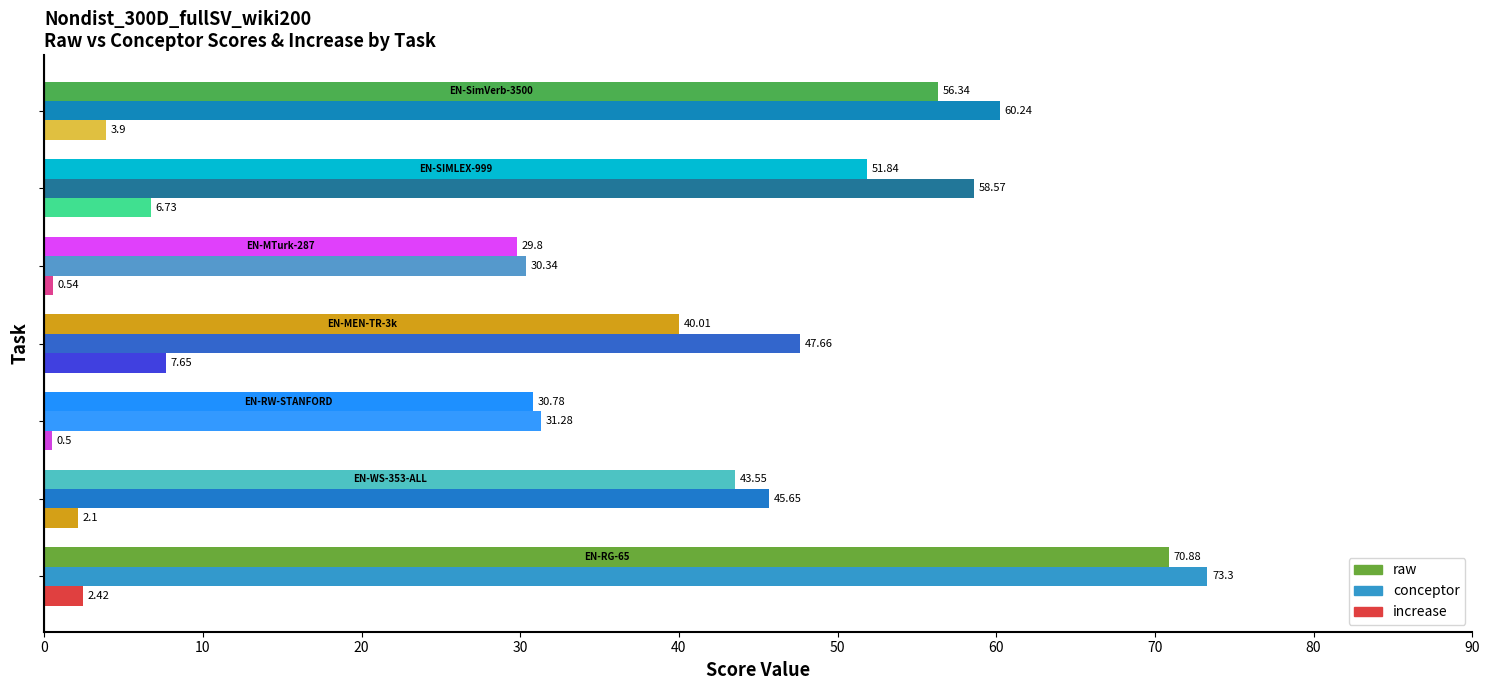

Count the number of data series in this chart.

3